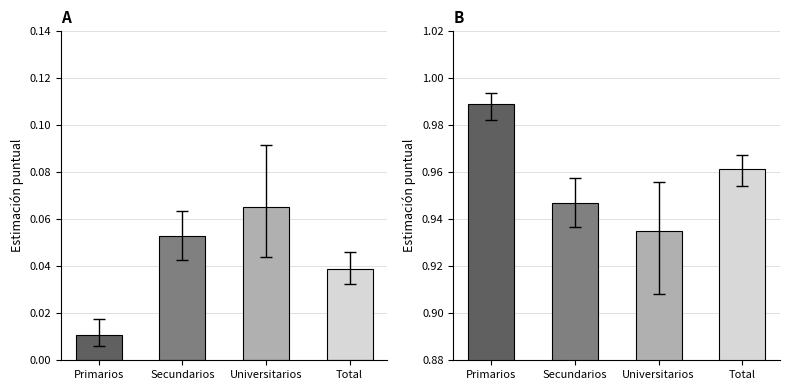

What is the sum of all No values?

3.8